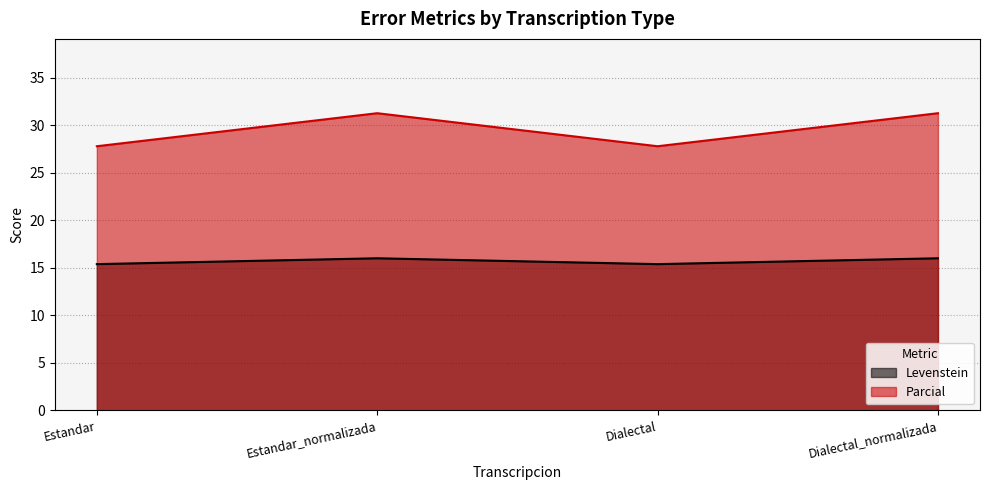

True or false: Parcial and Levenstein cross at least once.

False